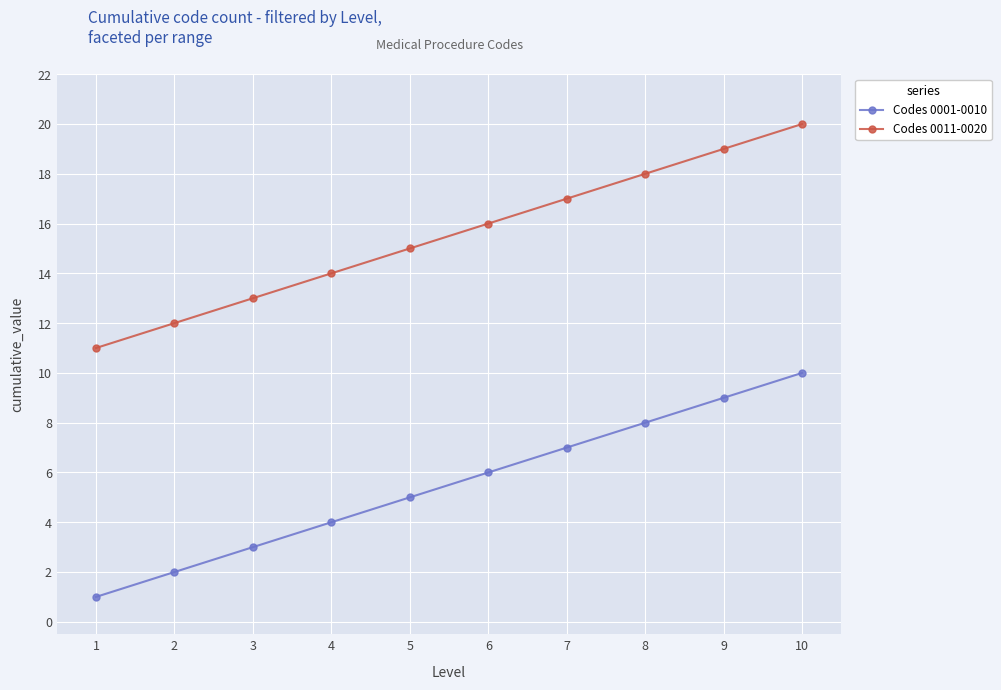

What is the difference between the highest and lowest values at 5?

10